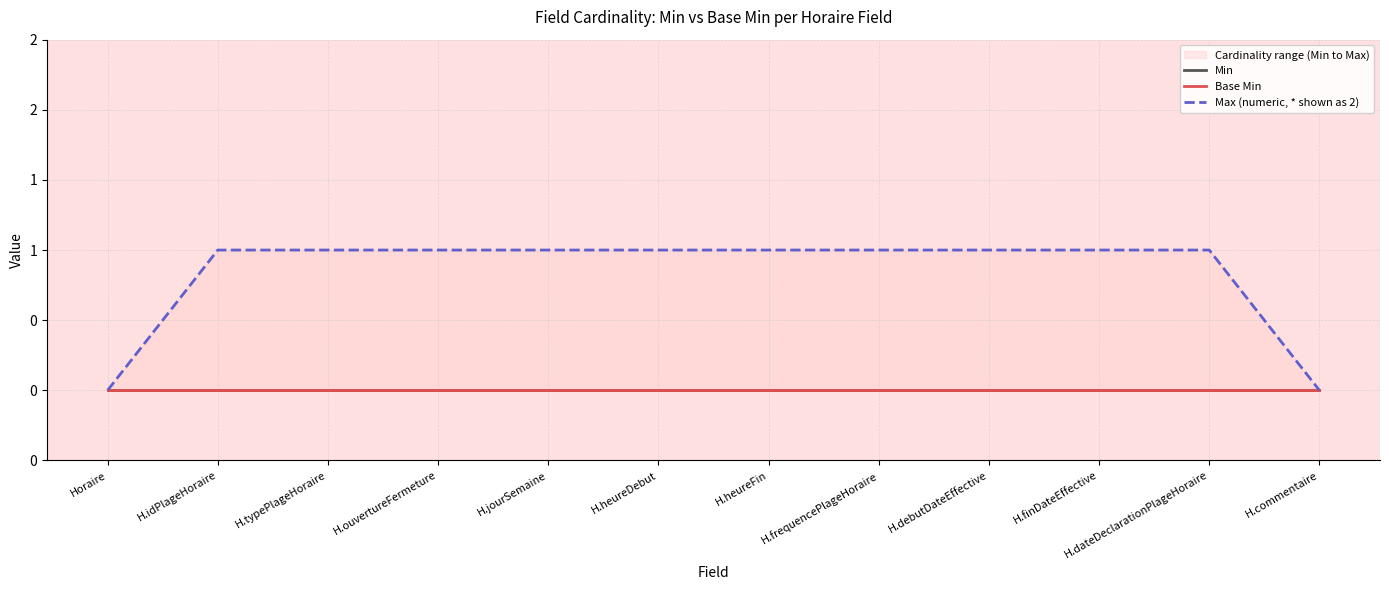

True or false: Min has a value of 0 at H.typePlageHoraire.

True